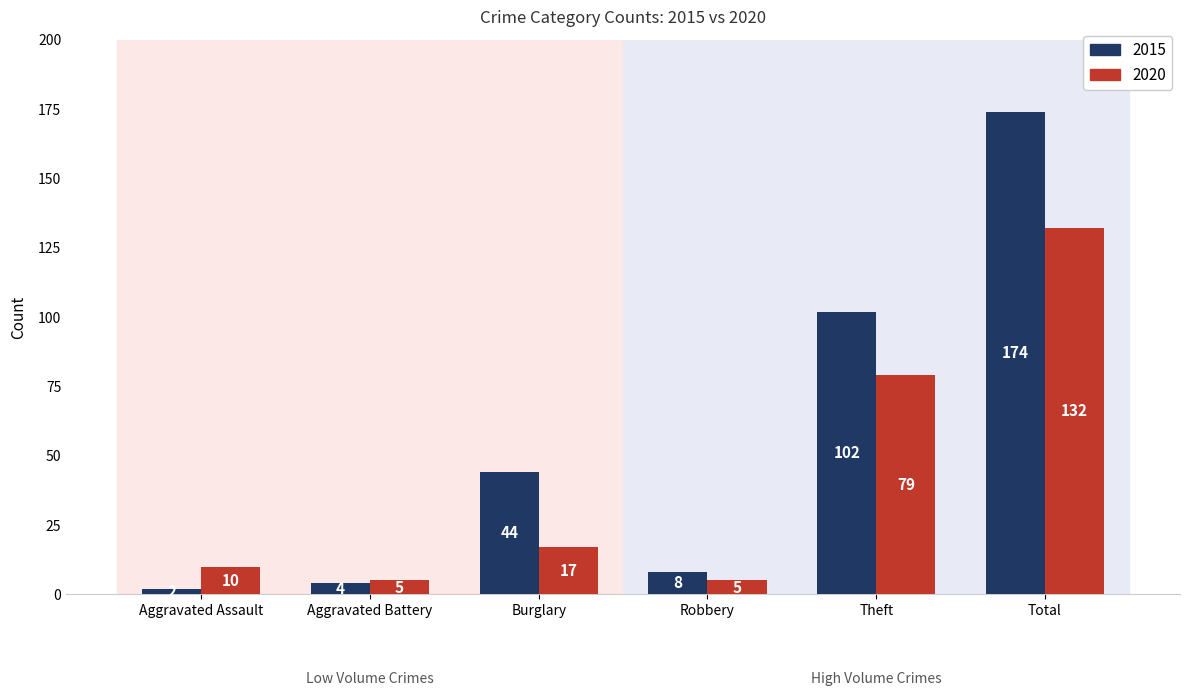

What position from the left is Aggravated Assault?

1